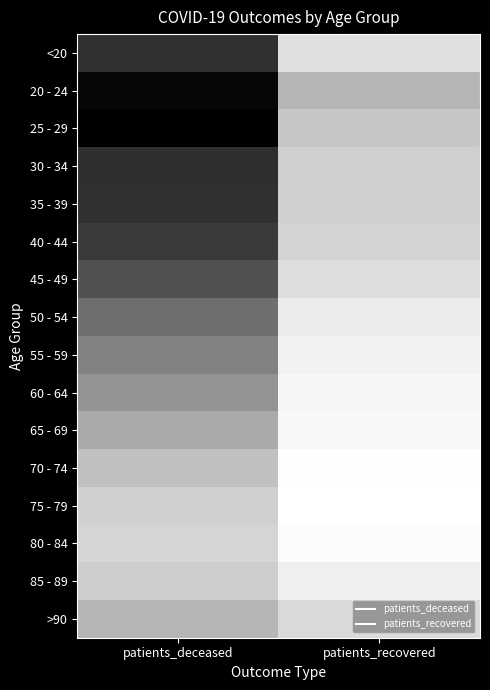

Rank the series at patients_deceased from lowest to highest value.

25 - 29, 20 - 24, 30 - 34, <20, 35 - 39, 40 - 44, 45 - 49, 50 - 54, 55 - 59, 60 - 64, 65 - 69, >90, 70 - 74, 85 - 89, 75 - 79, 80 - 84